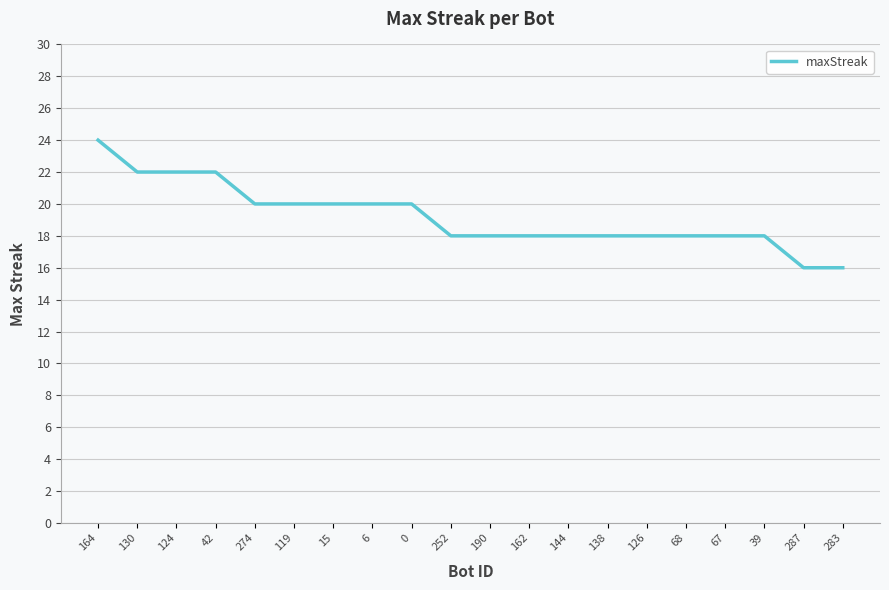

What is the change in value from 274 to 68?

-2